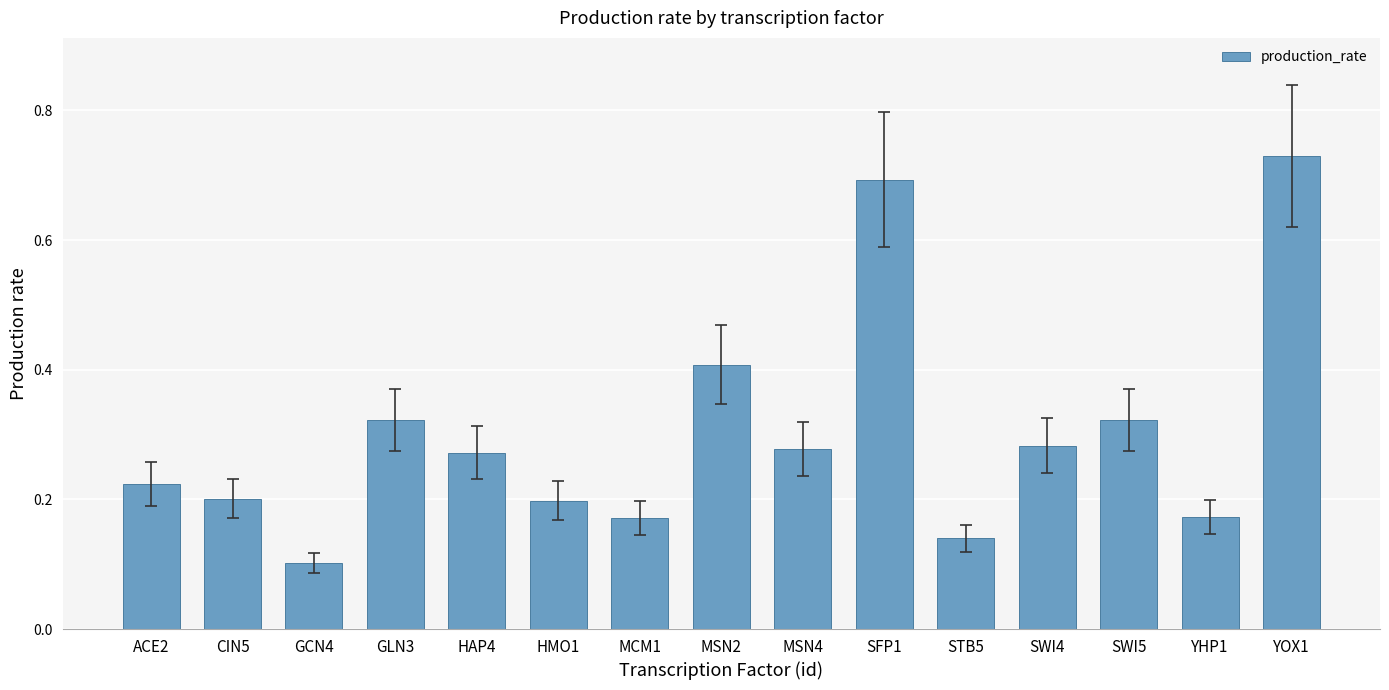

The value at ACE2 is 0.4. True or false?

False